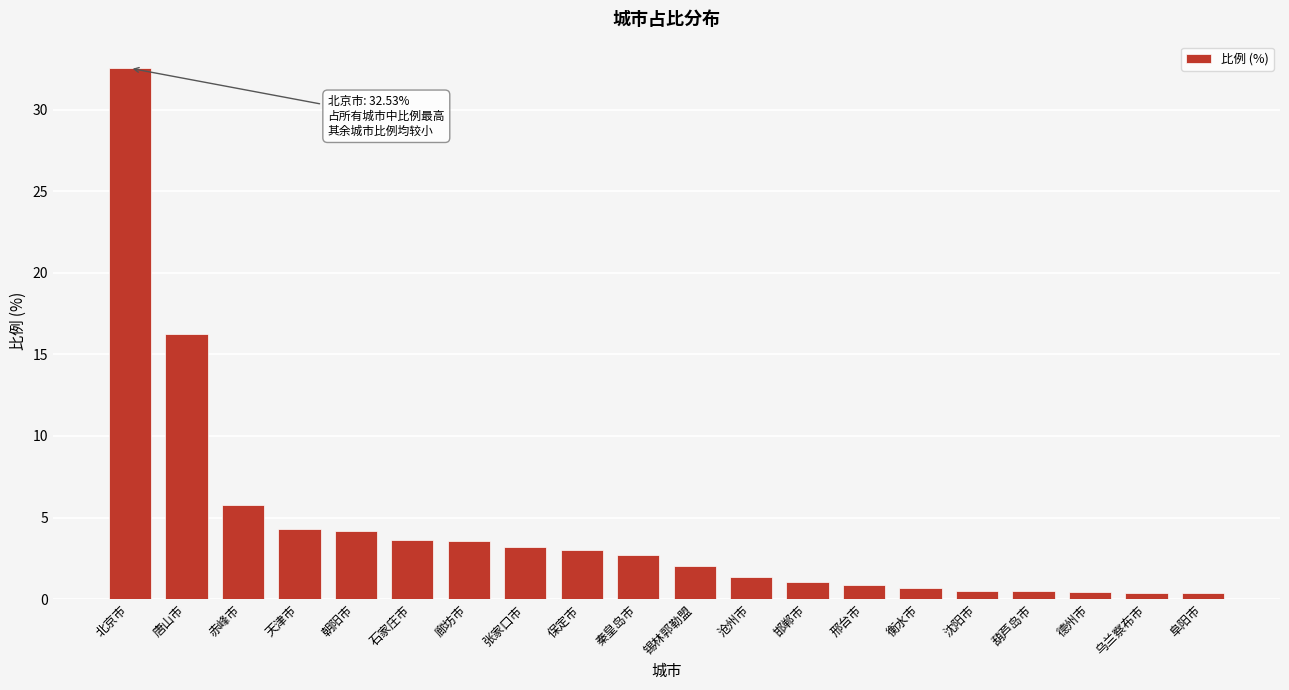

What is the greatest value displayed?

32.5